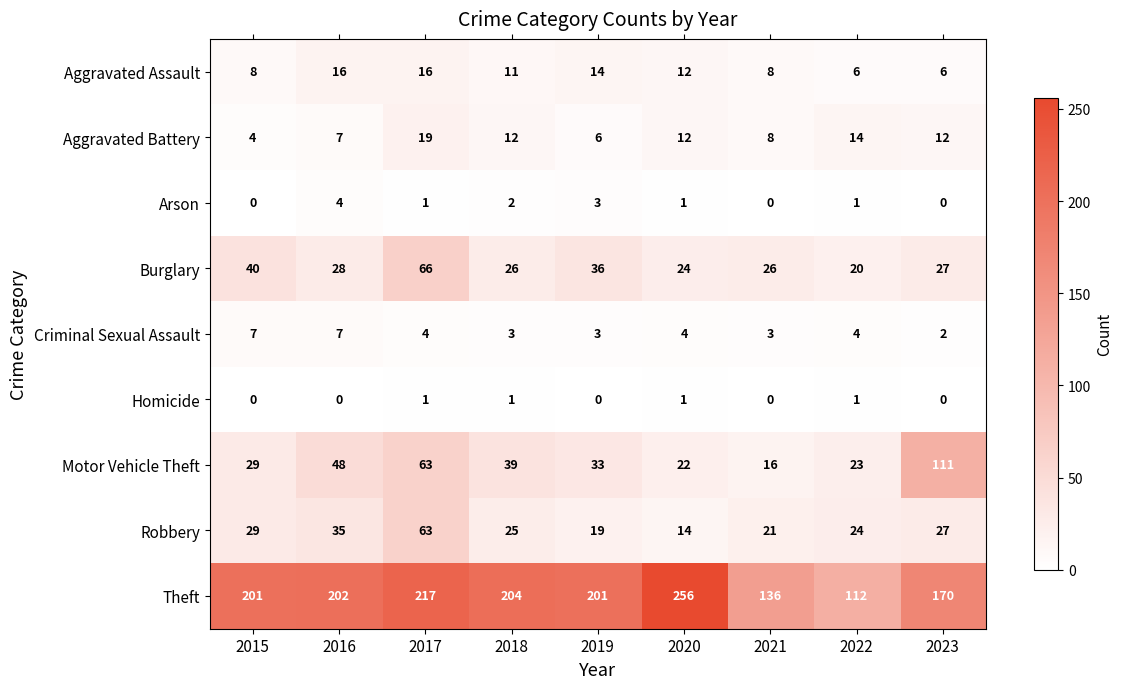

Which series has the largest total across all categories?

Theft